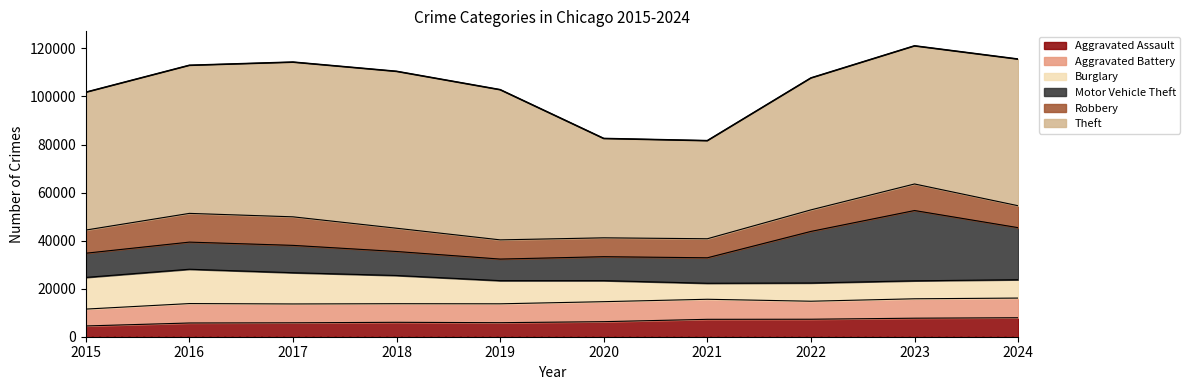

What is the sum of all Aggravated Battery values?

78964